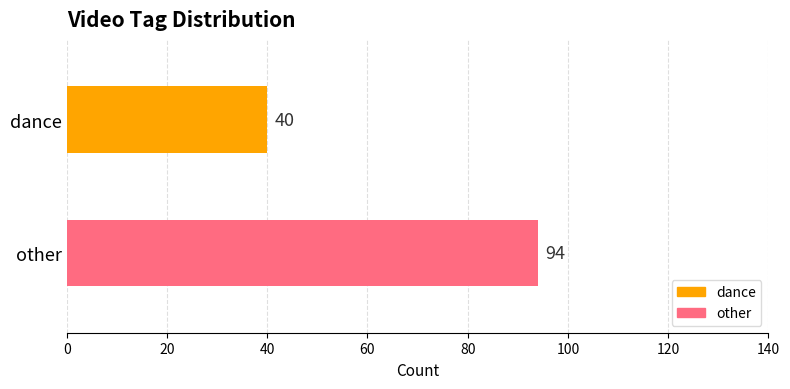

Which series has the widest spread of values?

dance